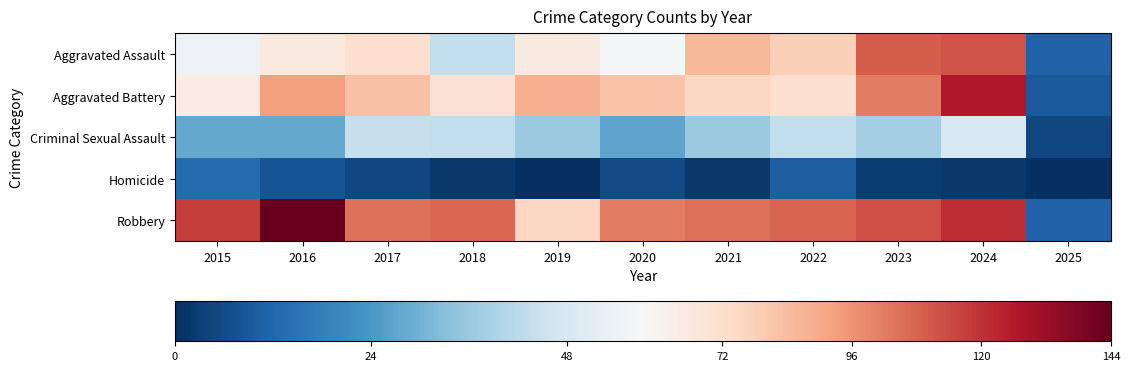

At how many categories does at least one series exceed 77?

10